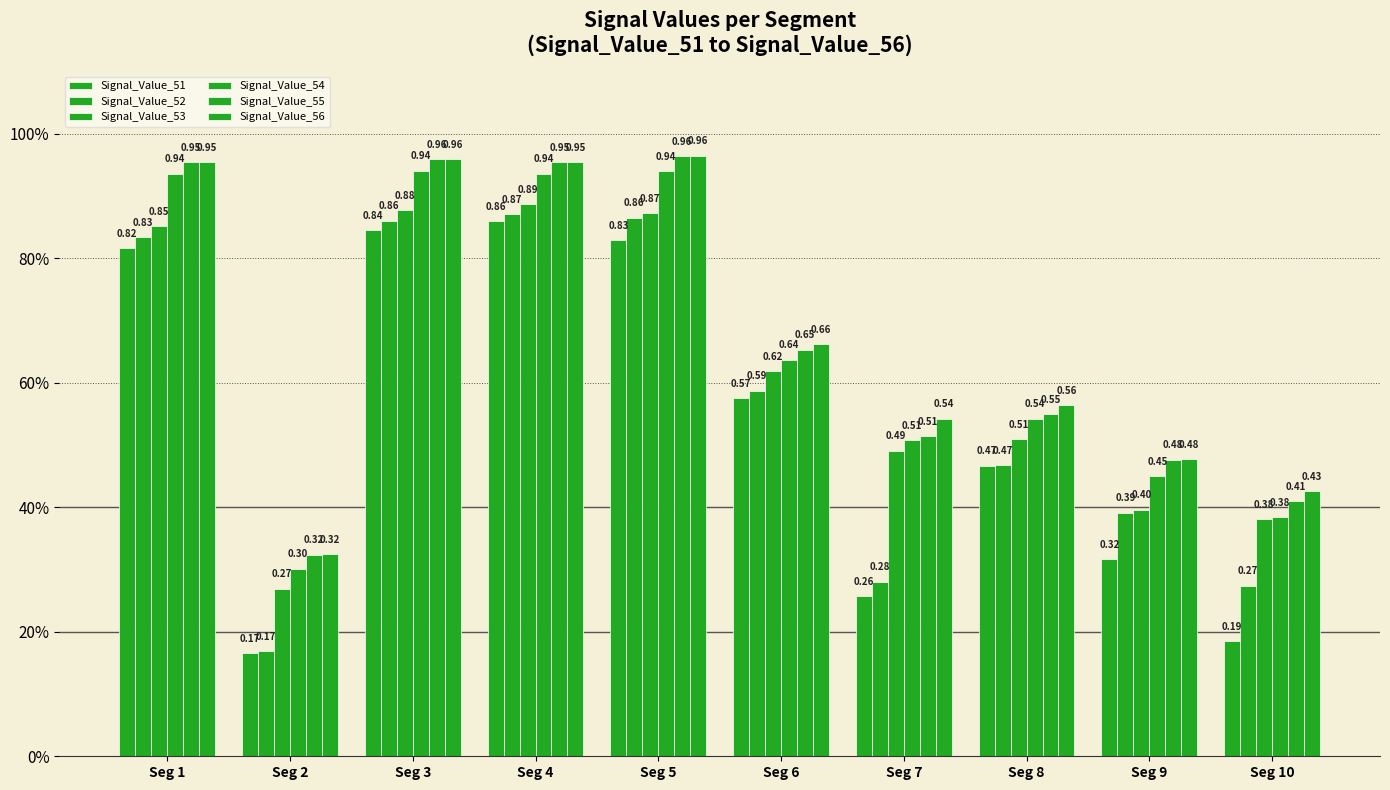

What is the sum of the Signal_Value_56 values at Seg 3 and Seg 8?

1.5